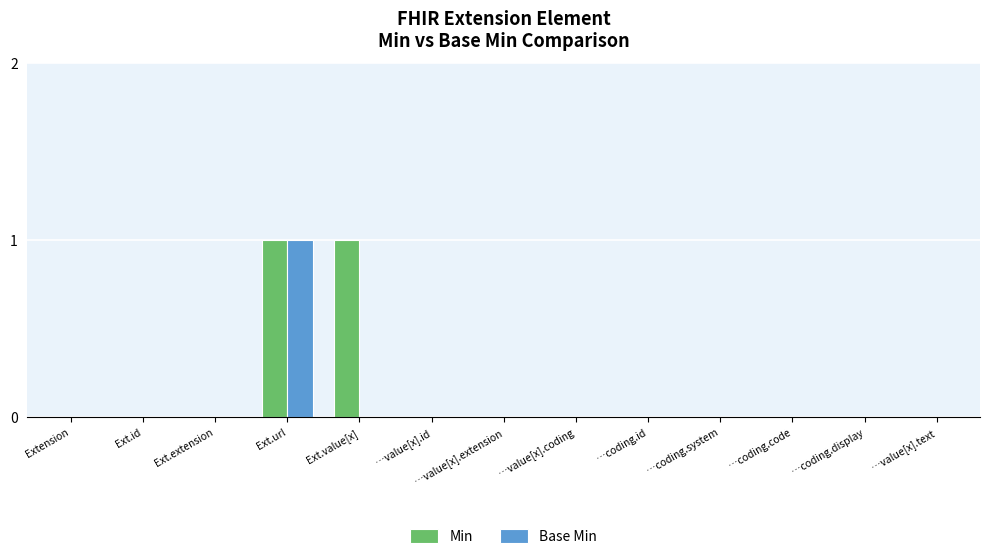

Count the number of categories in the chart.

13